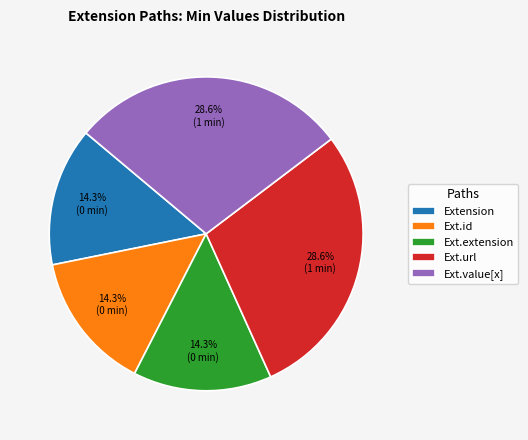

Is there a majority slice in this chart?

No